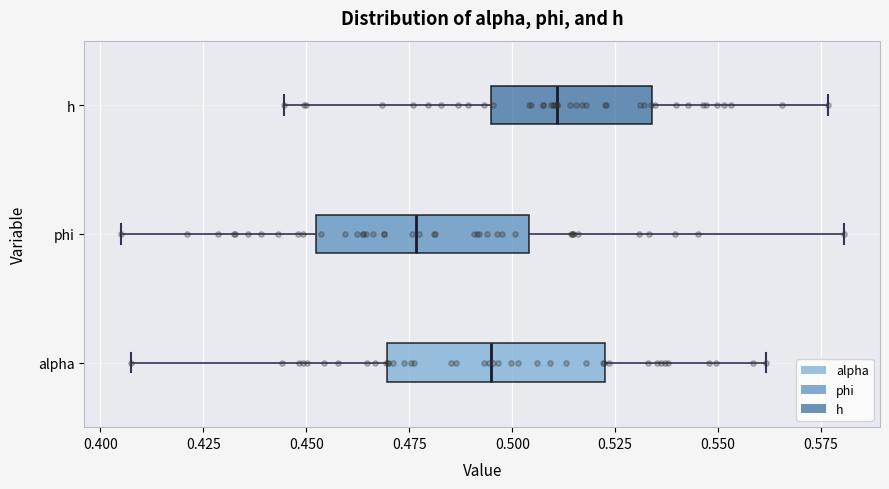

Where is the left edge of the box for alpha on the x-axis? The values are not printed on the chart, so give them approximately, as read against the axis.

0.470